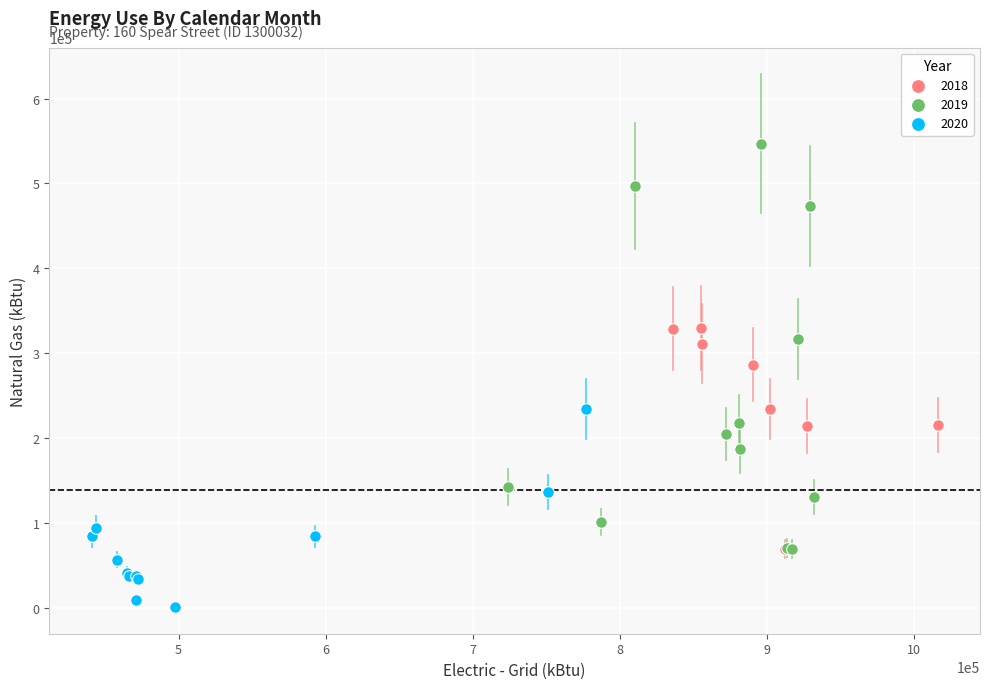

Which series contains the highest Y value?

2019